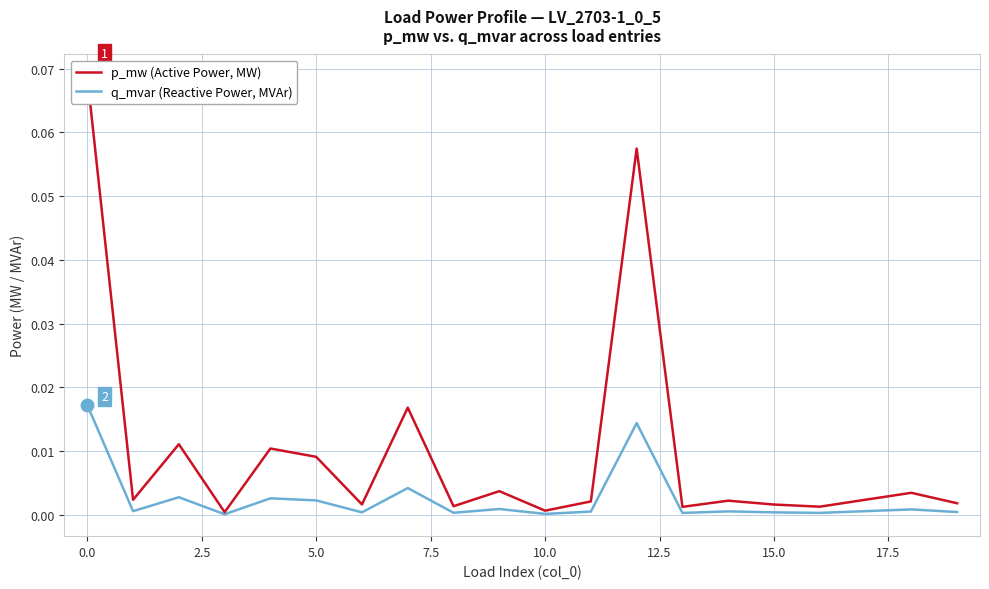

The q_mvar (Reactive Power, MVAr) series shows 0.0 at 0.0. True or false?

True